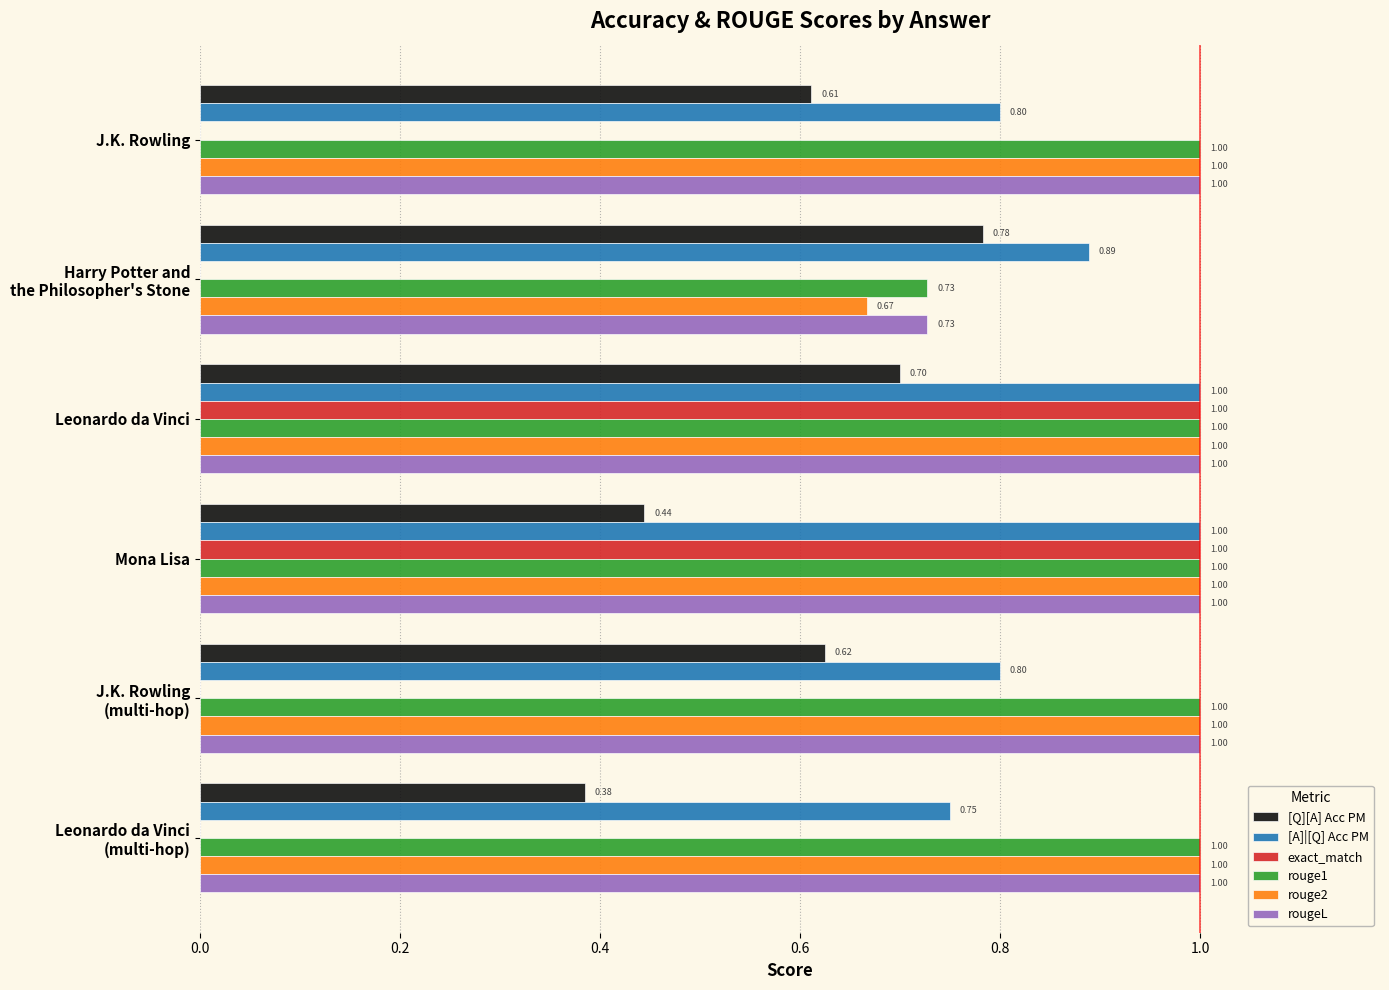

What are all the series names shown in the legend?

[Q][A] Acc PM, [A]|[Q] Acc PM, exact_match, rouge1, rouge2, rougeL